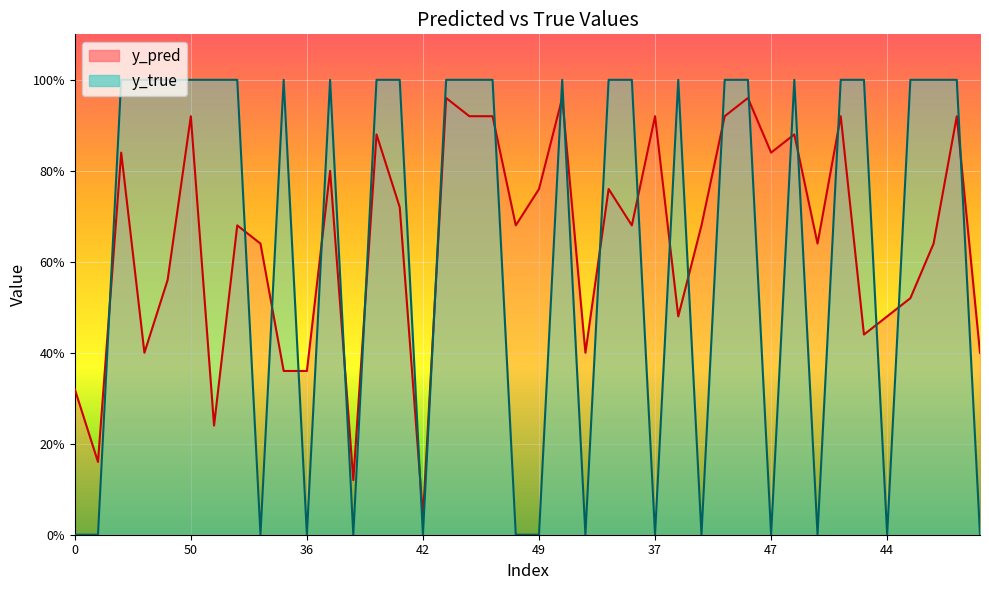

The value of y_true at 17 is 0.5. True or false?

False